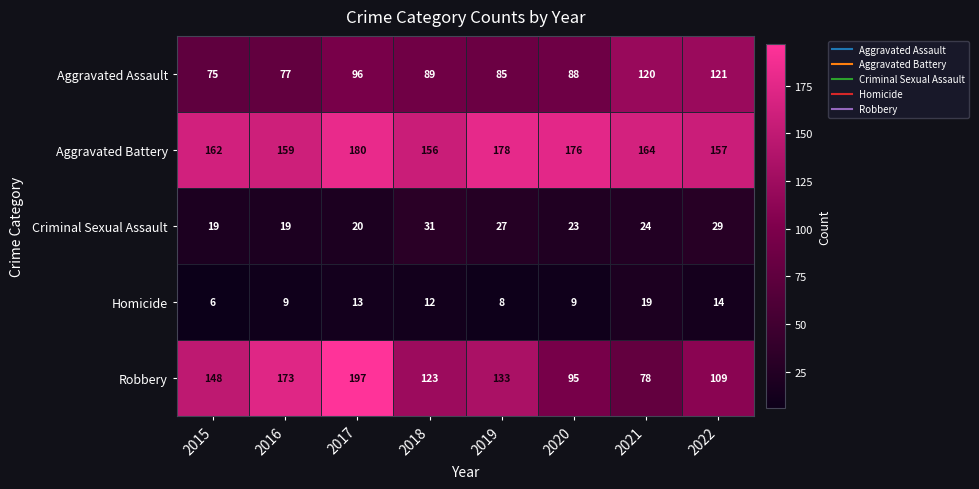

What is the total value across all series at 2015?

410